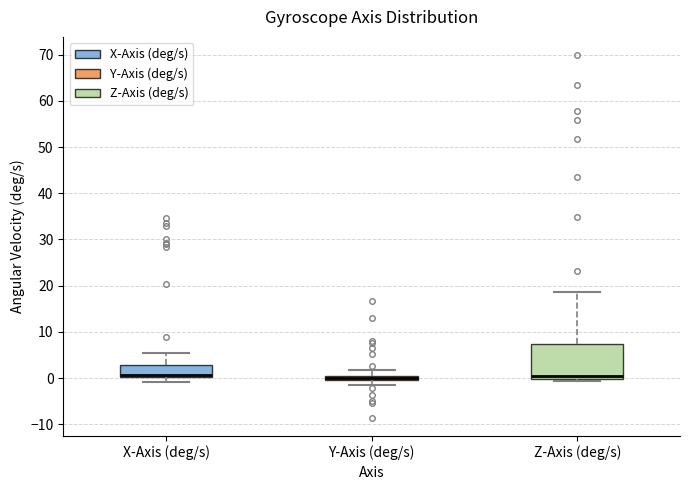

Where does the upper whisker of the box for Y-Axis (deg/s) end on the y-axis? The values are not printed on the chart, so give them approximately, as read against the axis.

2